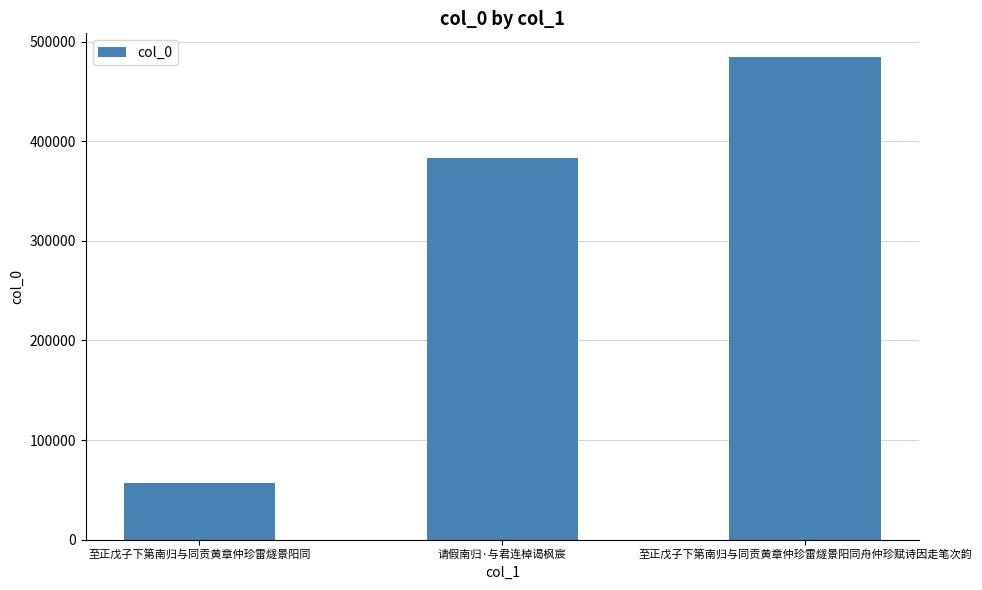

Reading left to right, transcribe all the data shown in this chart.

至正戊子下第南归与同贡黄章仲珍雷燧景阳同=56778	请假南归·与君连棹谒枫宸=382696	至正戊子下第南归与同贡黄章仲珍雷燧景阳同舟仲珍赋诗因走笔次韵=484109